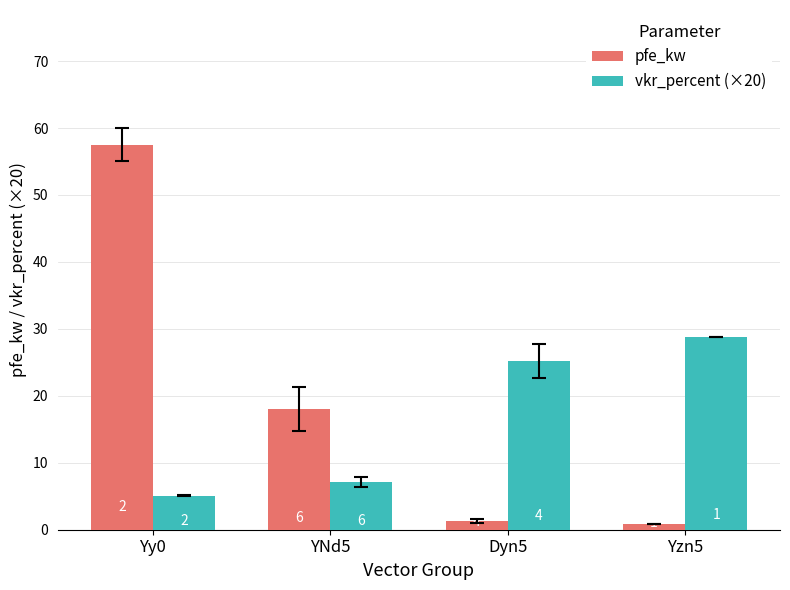

True or false: vkr_percent (×20) has a value of 25.2 at Dyn5.

True